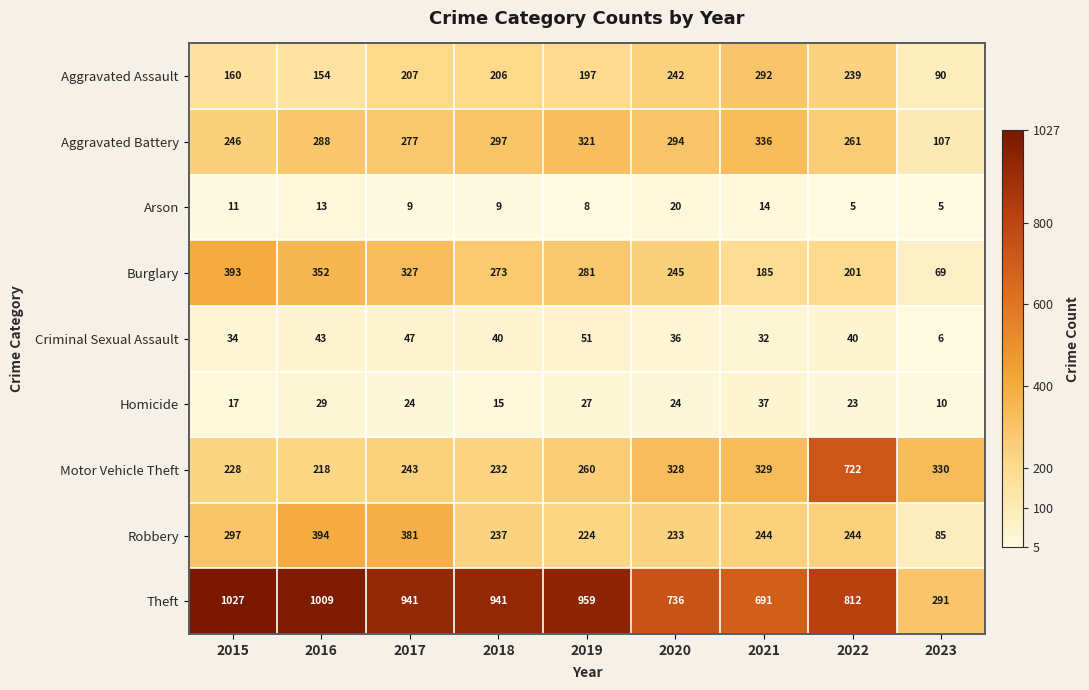

List the labels in order of Aggravated Assault value, largest first.

2021, 2020, 2022, 2017, 2018, 2019, 2015, 2016, 2023